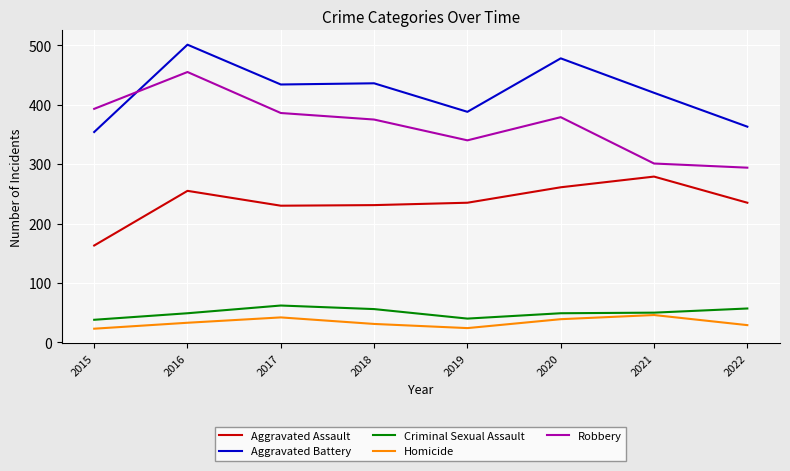

In Robbery, how many points are higher than both neighbors (excluding endpoints)?

2